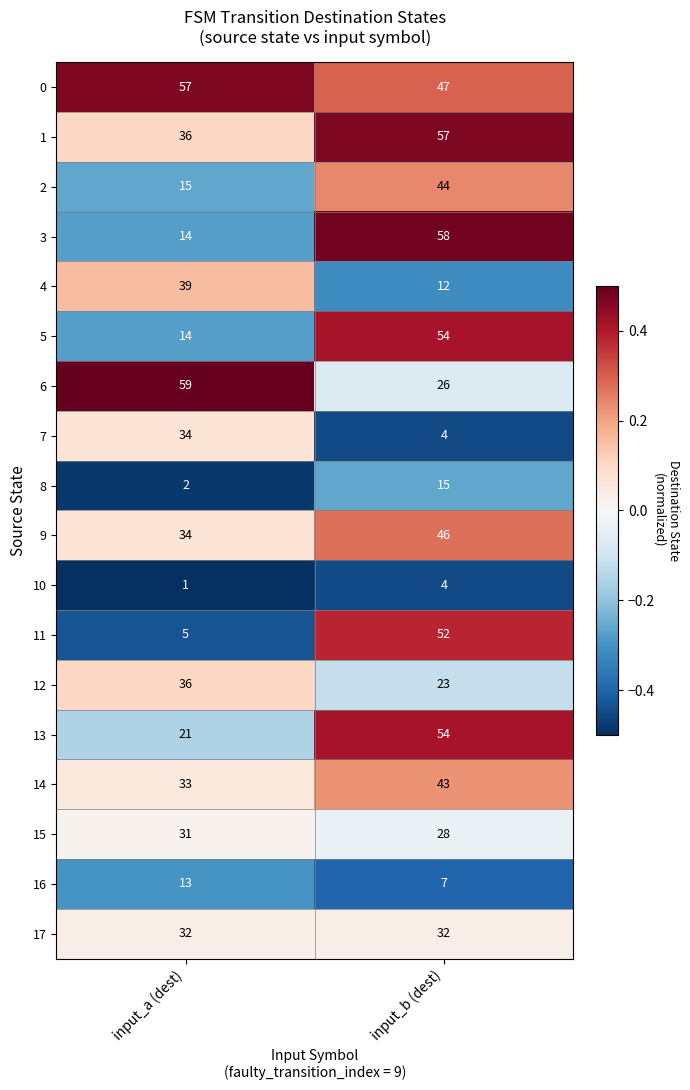

What is the difference between the highest and lowest values at input_b (dest)?

54